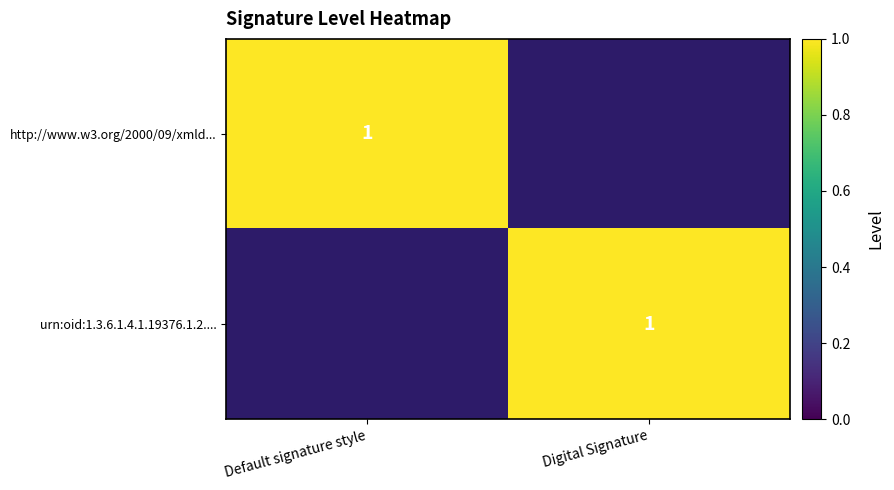

True or false: http://www.w3.org/2000/09/xmld... has a value of 1 at Default signature style.

True